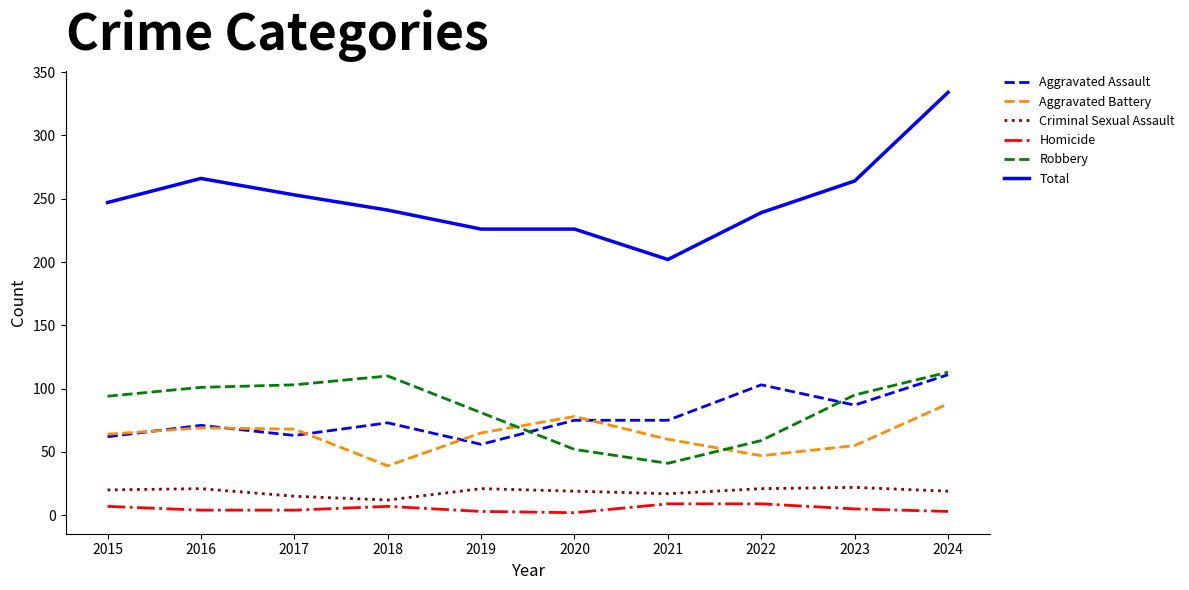

Is it true that Aggravated Assault equals 63 at 2017?

True